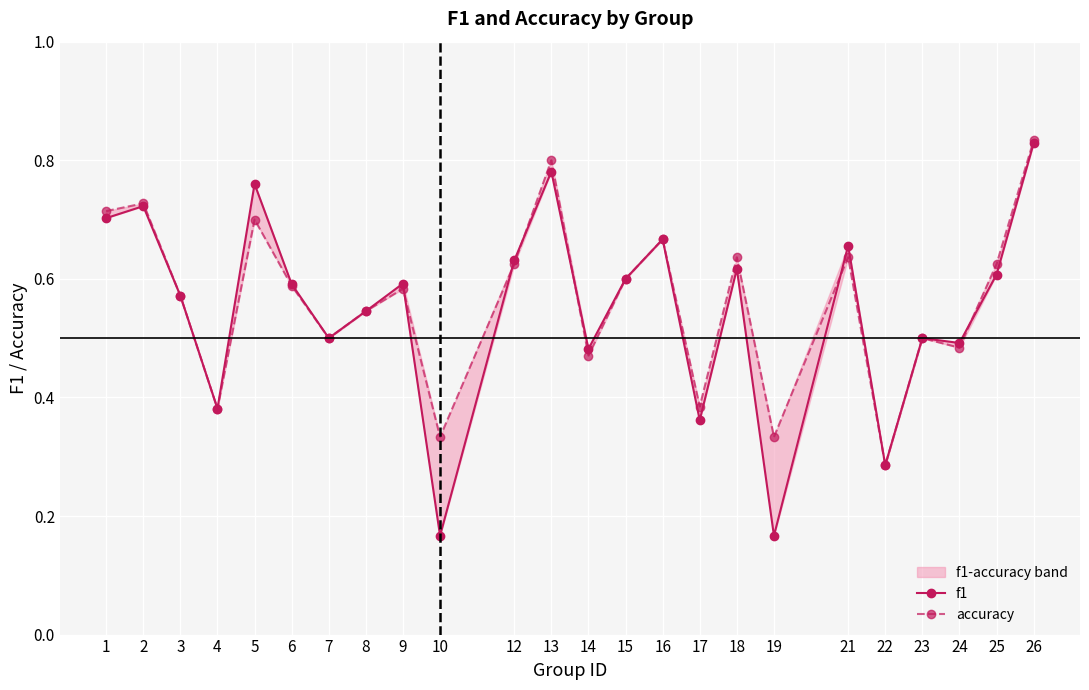

Reading left to right, list all the values displayed in this chart.

f1: 1=0.7	2=0.7	3=0.6	4=0.4	5=0.8	6=0.6	7=0.5	8=0.5	9=0.6	10=0.2	12=0.6	13=0.8	14=0.5	15=0.6	16=0.7	17=0.4	18=0.6	19=0.2	21=0.7	22=0.3	23=0.5	24=0.5	25=0.6	26=0.8
accuracy: 1=0.7	2=0.7	3=0.6	4=0.4	5=0.7	6=0.6	7=0.5	8=0.5	9=0.6	10=0.3	12=0.6	13=0.8	14=0.5	15=0.6	16=0.7	17=0.4	18=0.6	19=0.3	21=0.6	22=0.3	23=0.5	24=0.5	25=0.6	26=0.8